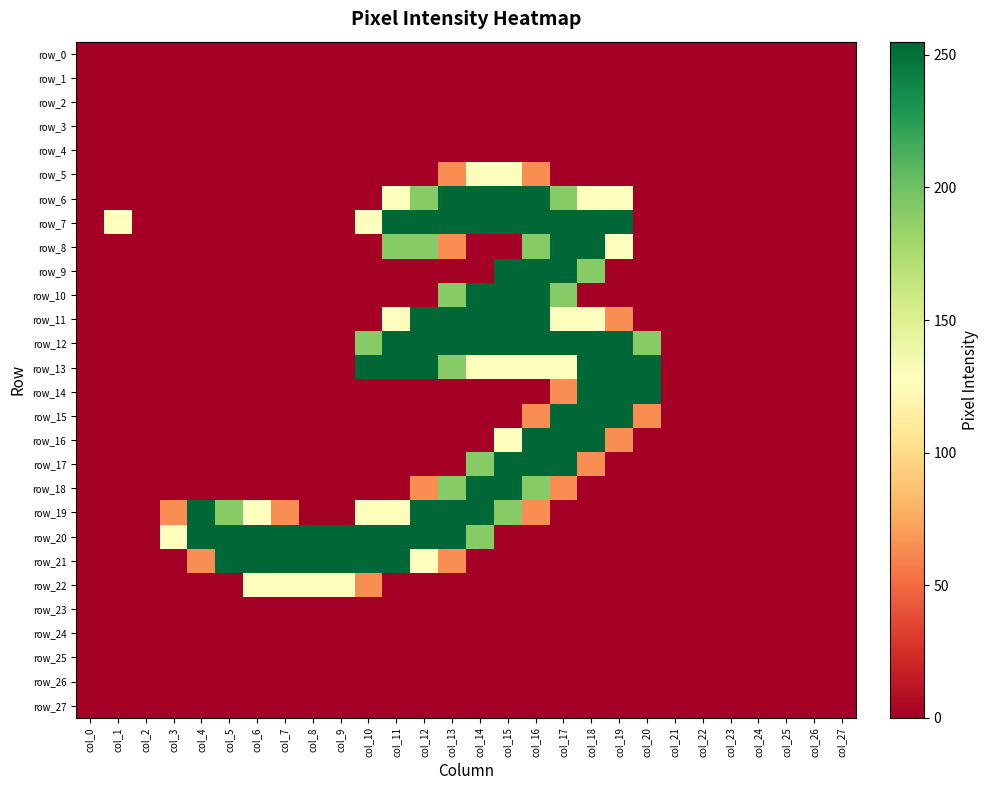

Rank the series by their maximum value, from highest to lowest.

row_6, row_7, row_8, row_9, row_10, row_11, row_12, row_13, row_14, row_15, row_16, row_17, row_18, row_19, row_20, row_21, row_5, row_22, row_0, row_1, row_2, row_3, row_4, row_23, row_24, row_25, row_26, row_27